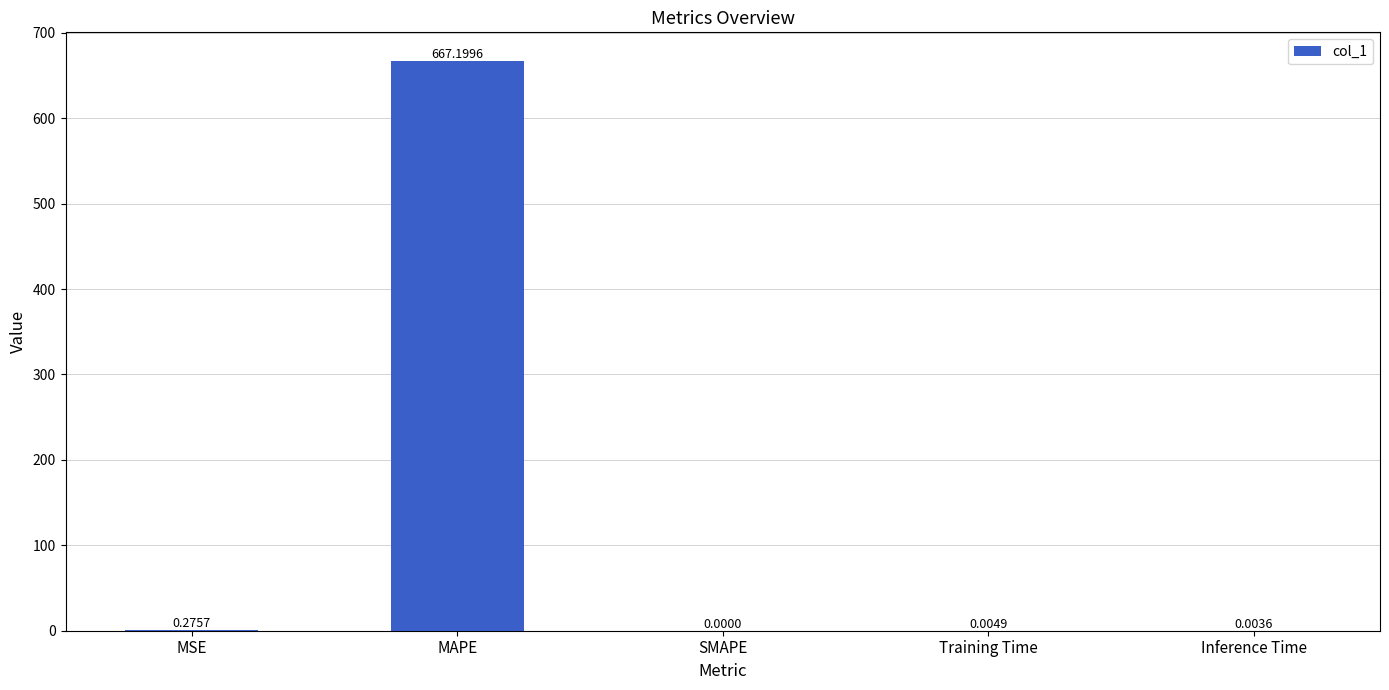

Between SMAPE and Training Time, which is larger?

Training Time